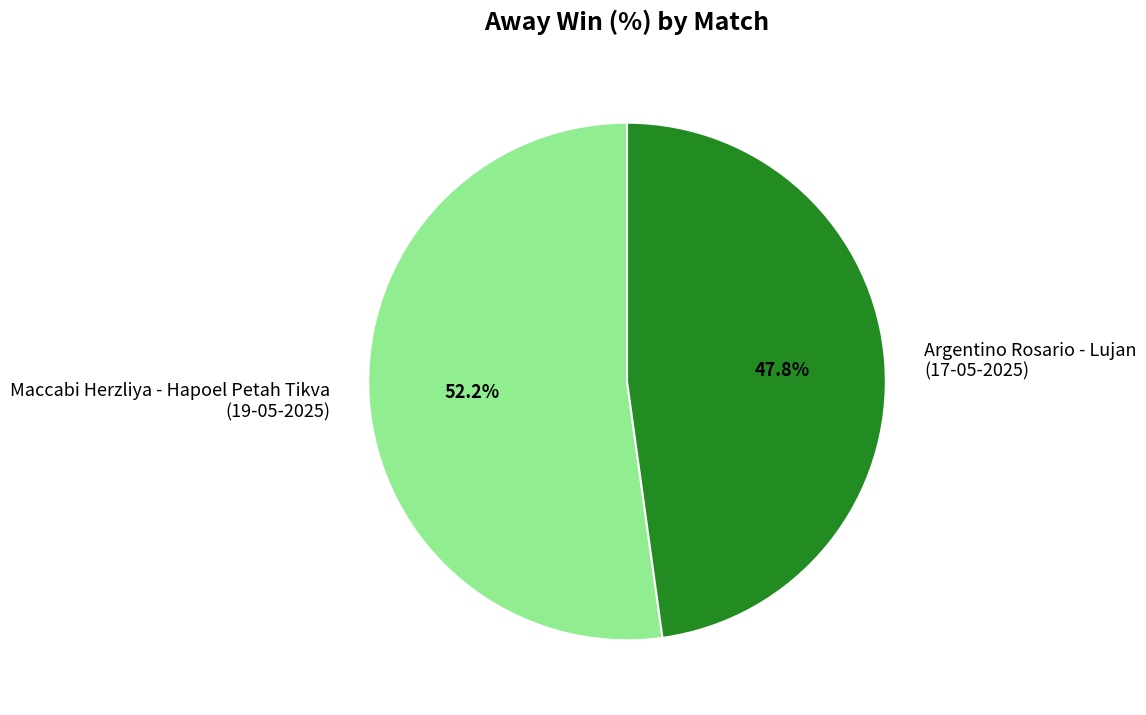

What is the total percentage of Maccabi Herzliya - Hapoel Petah Tikva (19-05-2025) and Argentino Rosario - Lujan (17-05-2025)?

100.0%